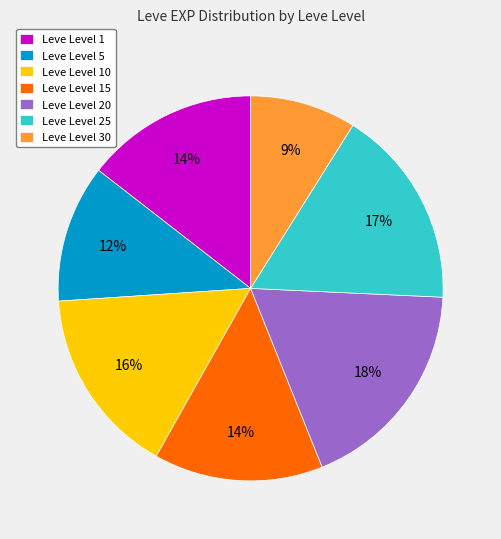

Which slice is the largest?

Leve Level 20